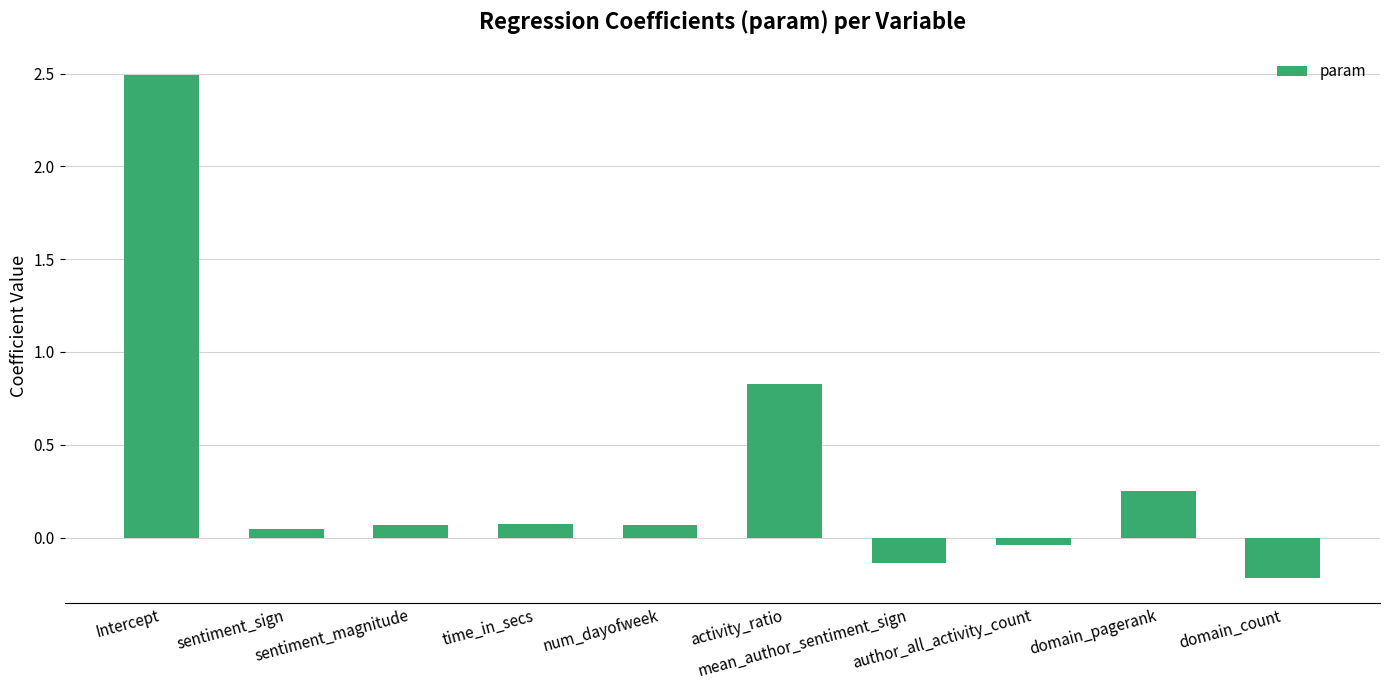

What is the sum of all values?

3.4